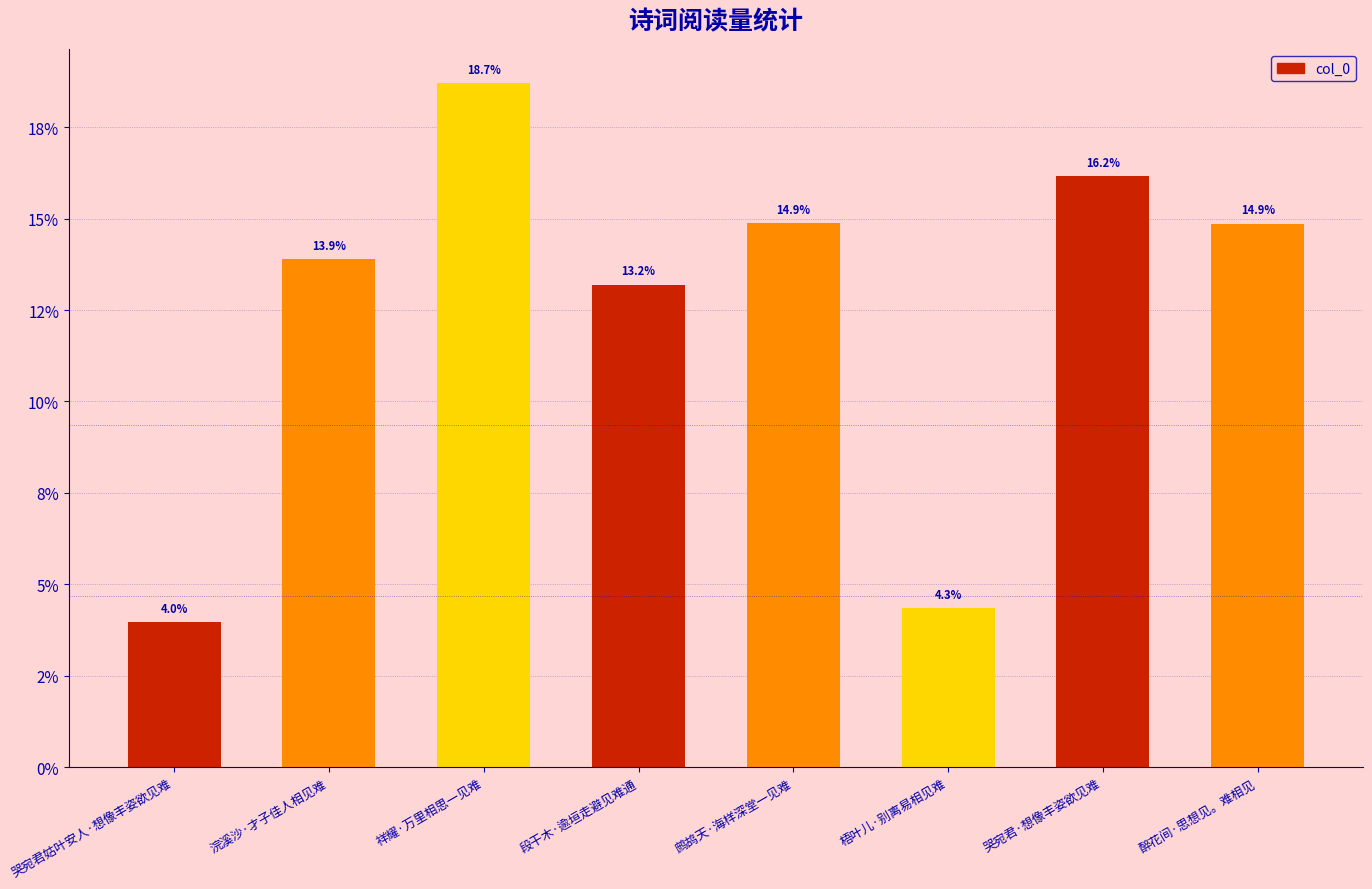

Reading right to left, extract all data points from this chart.

14.9	16.2	4.3	14.9	13.2	18.7	13.9	4.0